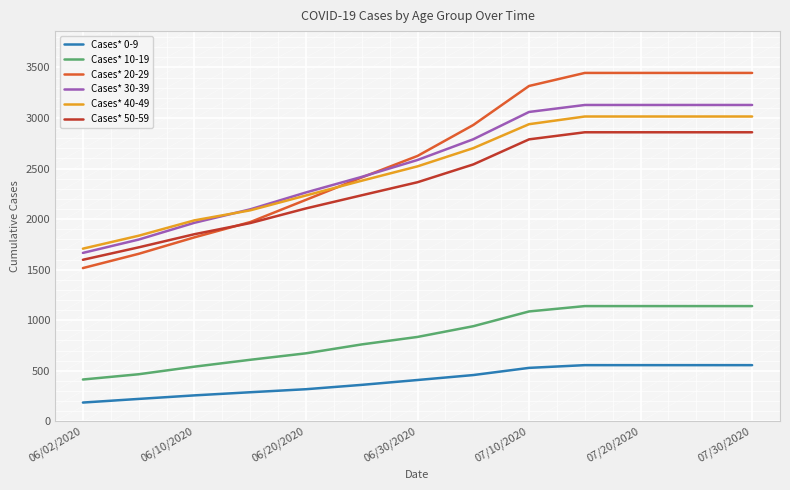

Which series has the widest spread of values?

Cases* 20-29